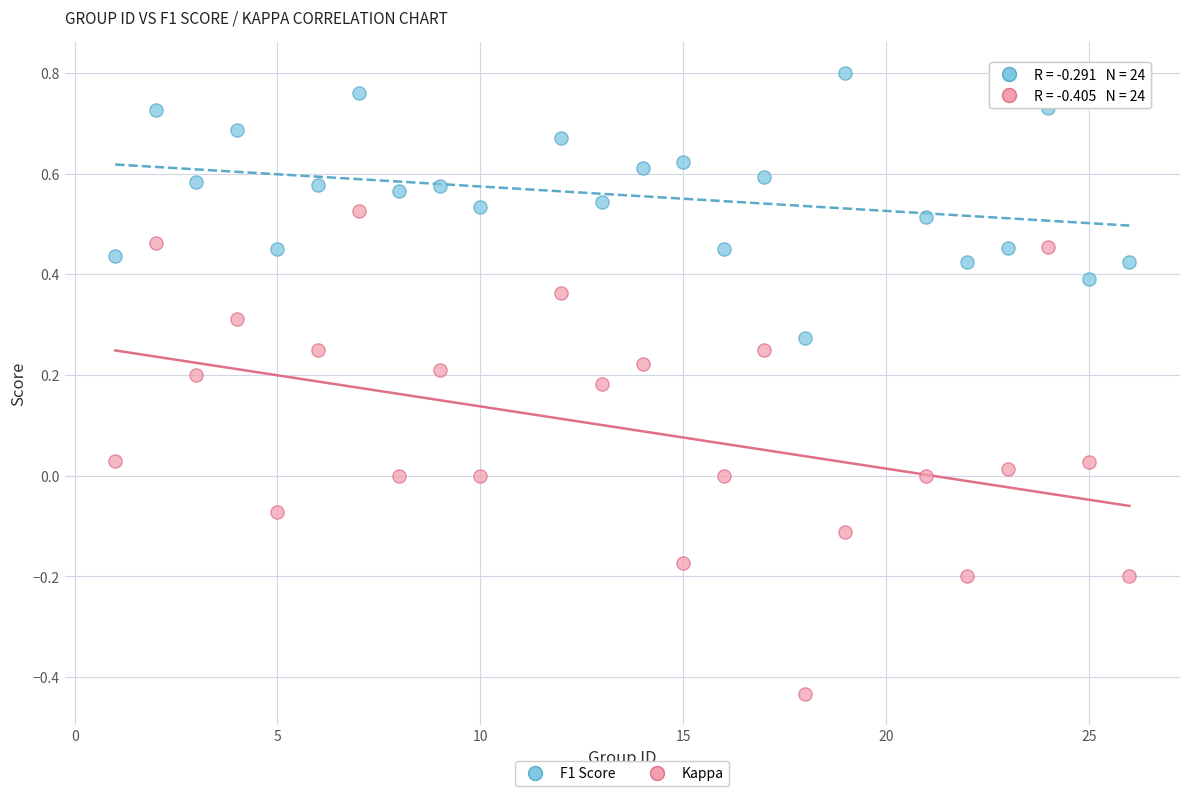

What is the X range (max minus min) for the scatter plot?

25.0